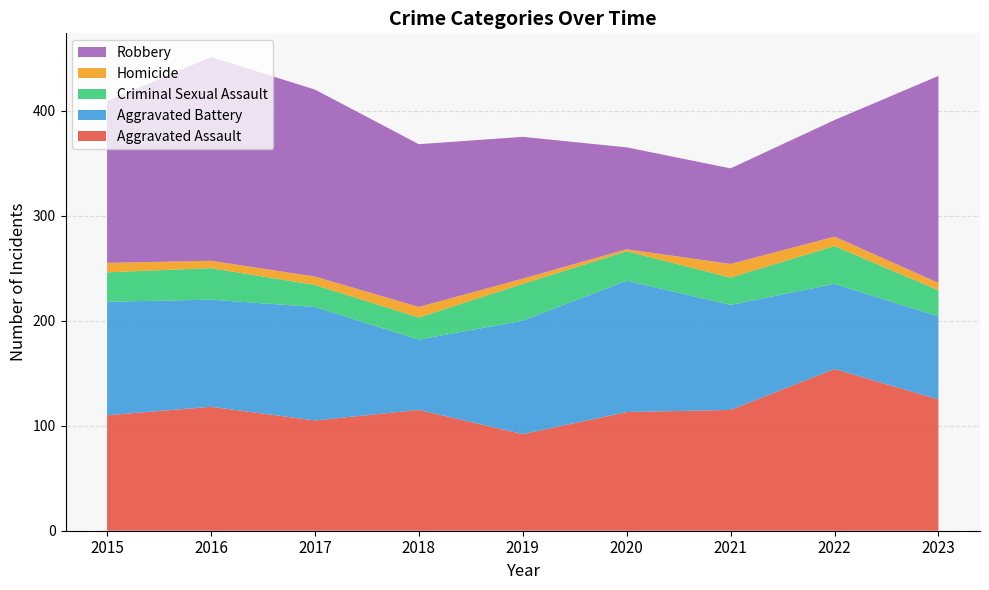

Reading left to right, what are all the values shown in this chart?

Aggravated Assault: 2015=110	2016=118	2017=105	2018=115	2019=92	2020=113	2021=115	2022=154	2023=125
Aggravated Battery: 2015=108	2016=102	2017=108	2018=67	2019=108	2020=125	2021=100	2022=81	2023=79
Criminal Sexual Assault: 2015=28	2016=30	2017=21	2018=21	2019=35	2020=28	2021=26	2022=36	2023=25
Homicide: 2015=9	2016=7	2017=8	2018=10	2019=5	2020=2	2021=13	2022=9	2023=7
Robbery: 2015=154	2016=194	2017=178	2018=155	2019=135	2020=97	2021=91	2022=111	2023=197